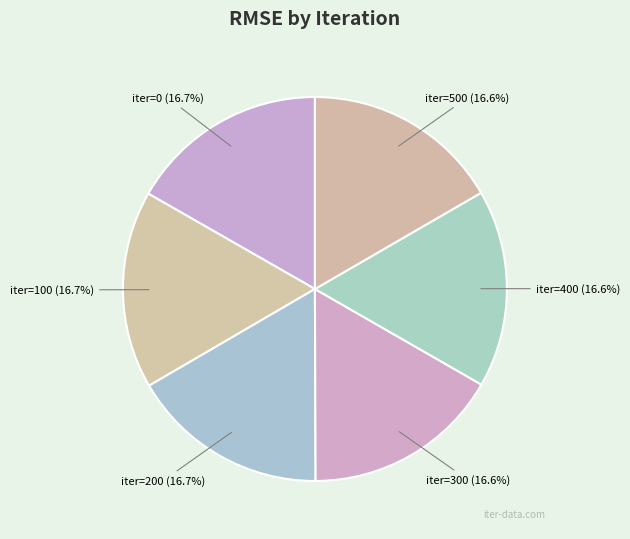

Count the number of slices in the pie.

6